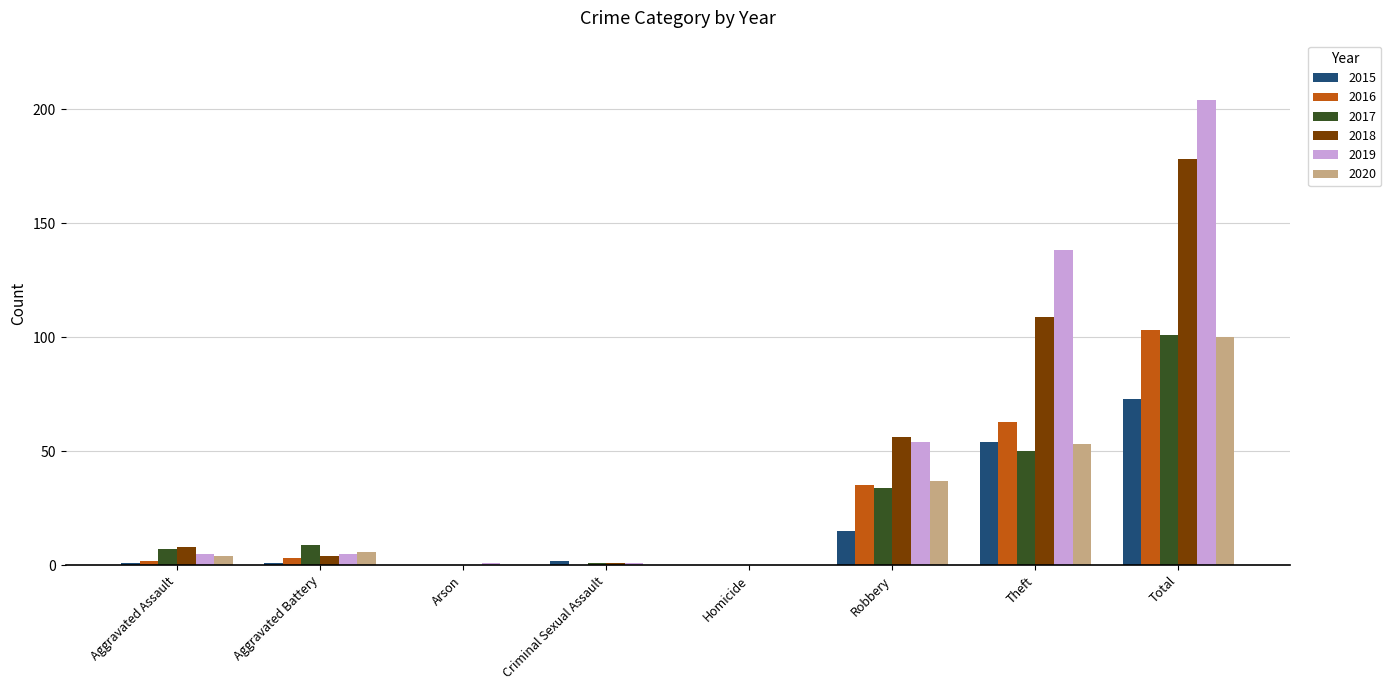

What is the sum of the 2019 values at Aggravated Assault and Total?

209